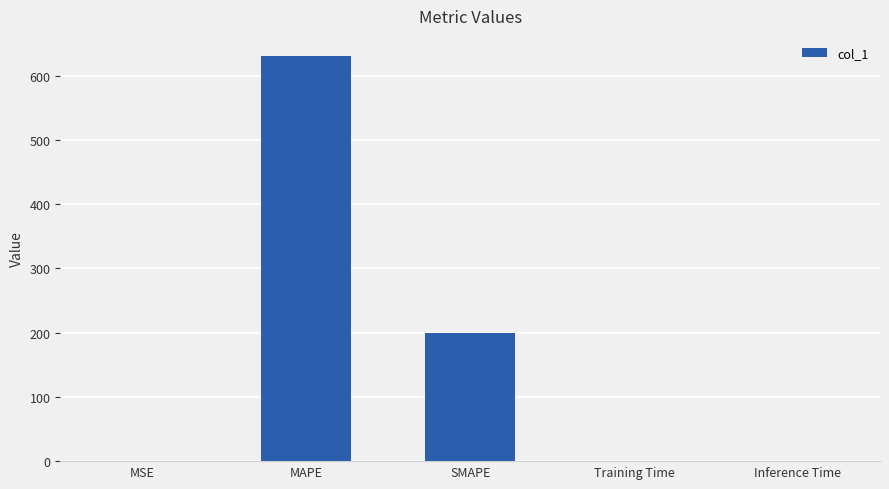

True or false: the data shows 0.0 at Training Time.

True